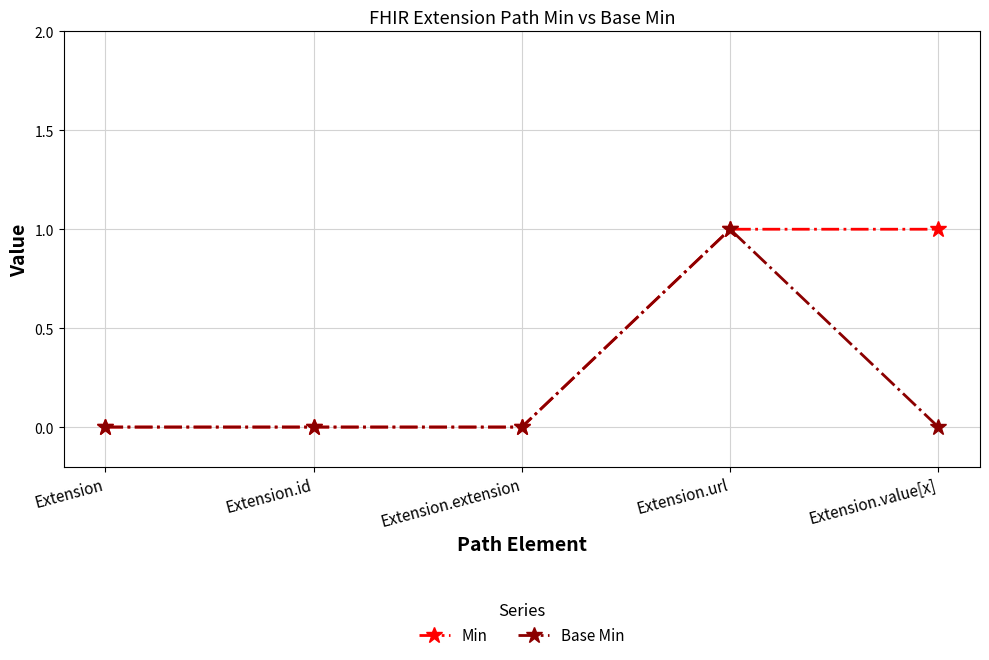

Does the chart display data point markers on the line(s)?

Yes